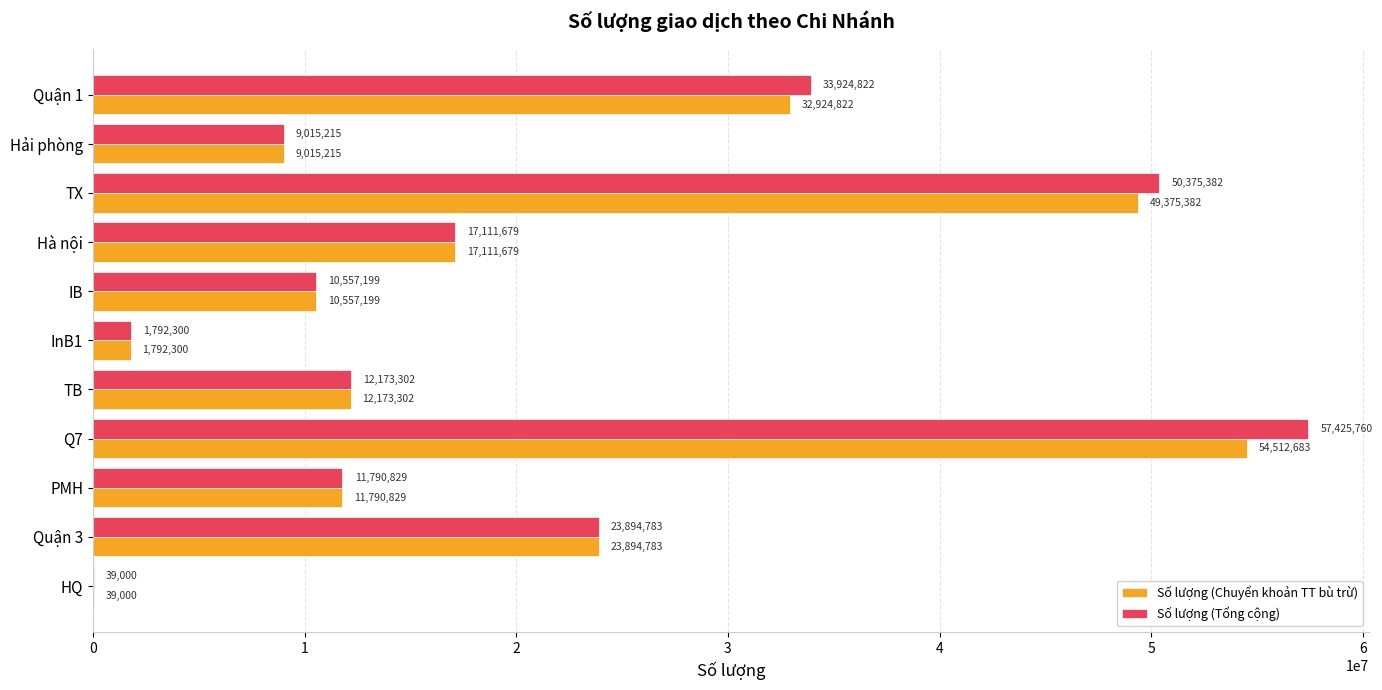

True or false: Số lượng (Tổng cộng) has a value of 7143265 at IB.

False